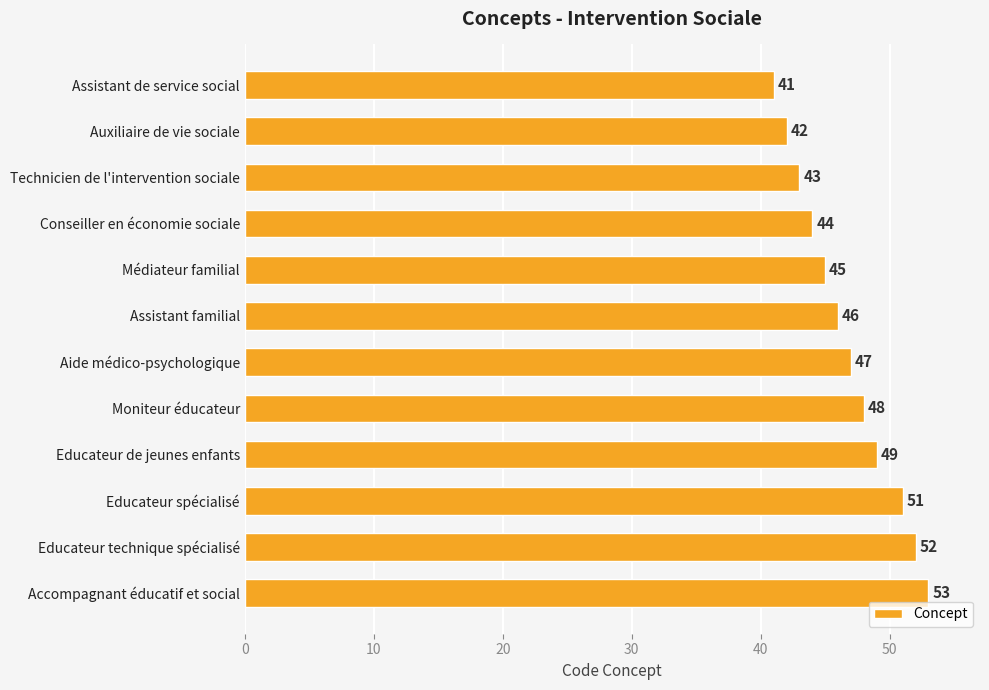

How many data points does each series have?

12